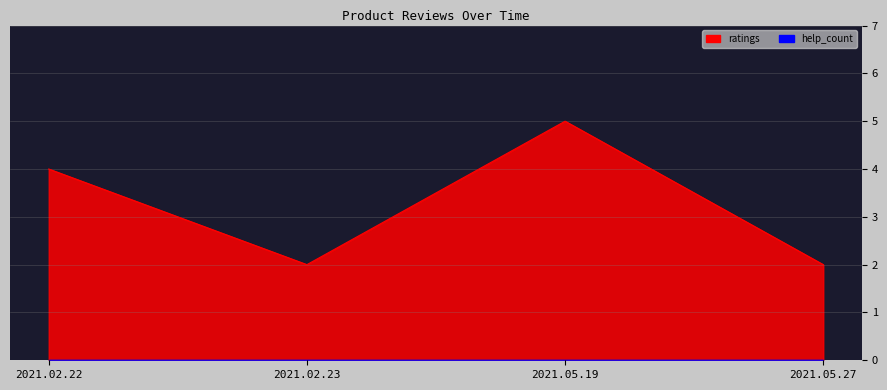

What is the maximum value shown in the chart?

5